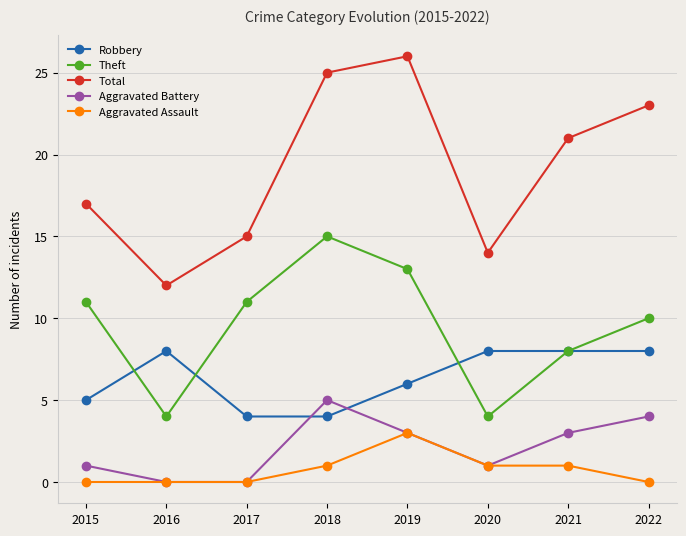

Which series has the largest total across all categories?

Total